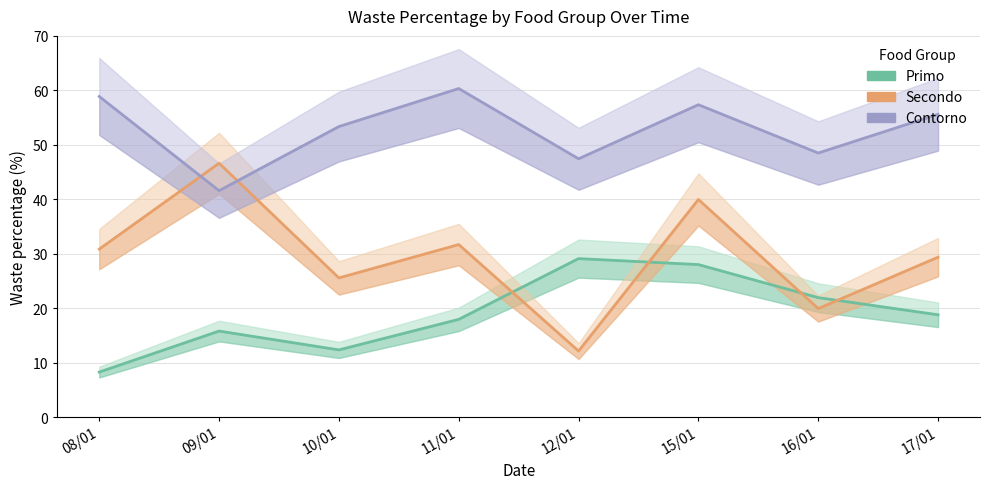

Where is the first local maximum for Primo?

09/01